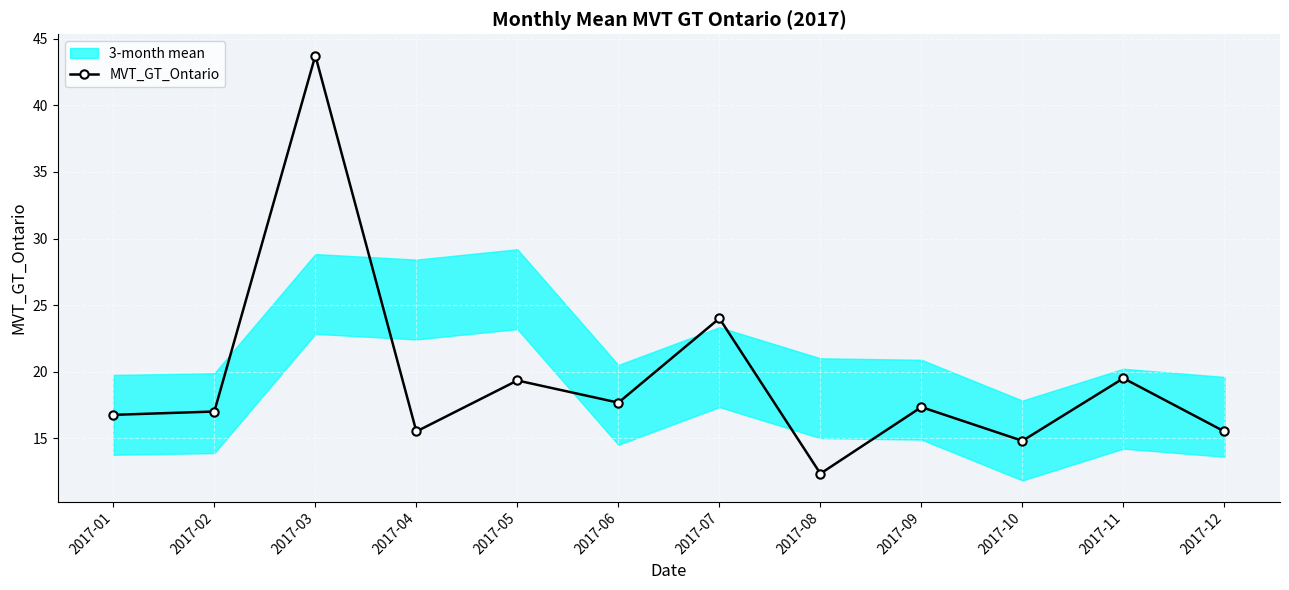

What is the value of the 12th point from the left?

15.5